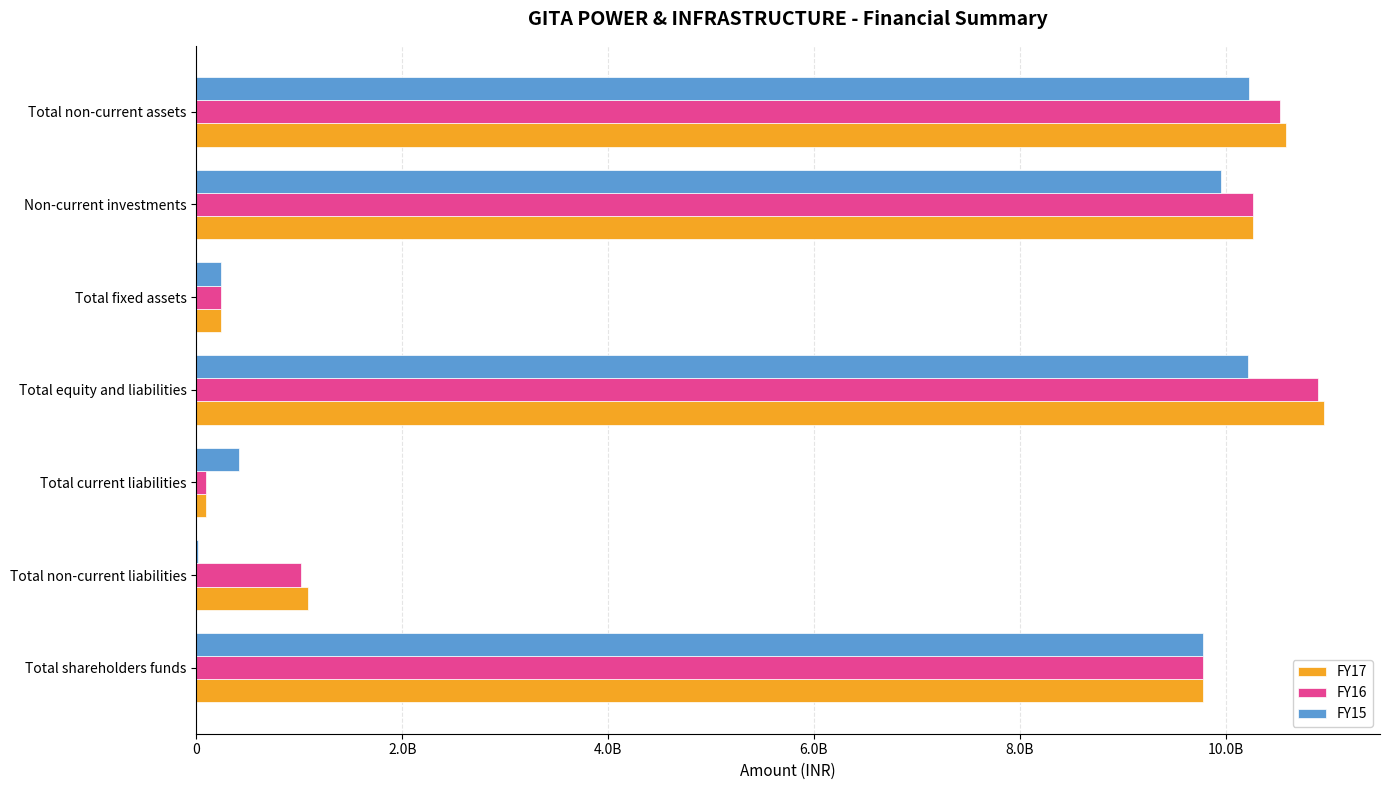

What are all the series names shown in the legend?

FY17, FY16, FY15